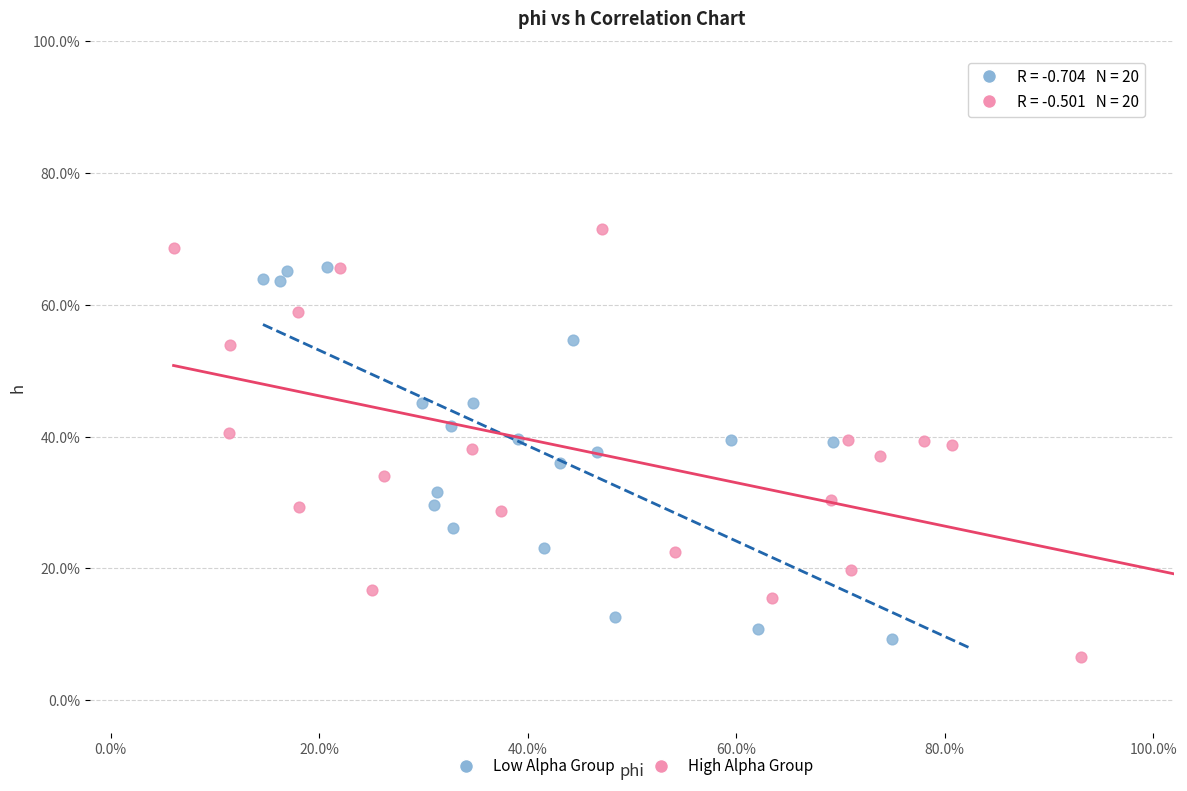

Which series reaches the maximum Y coordinate?

High Alpha Group